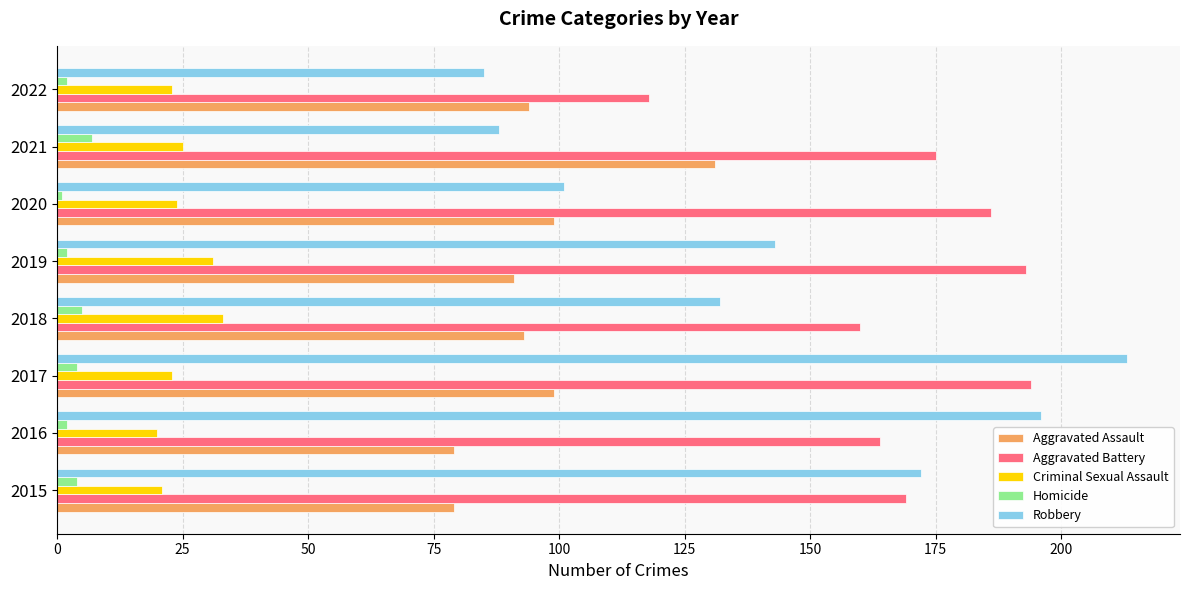

What is the minimum value for Criminal Sexual Assault?

20